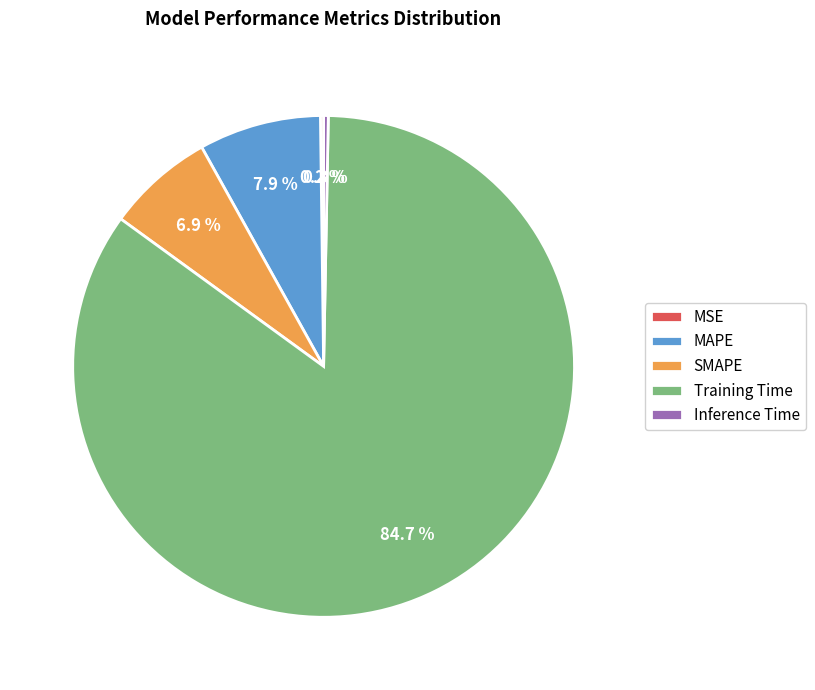

Is there a majority slice in this chart?

Yes